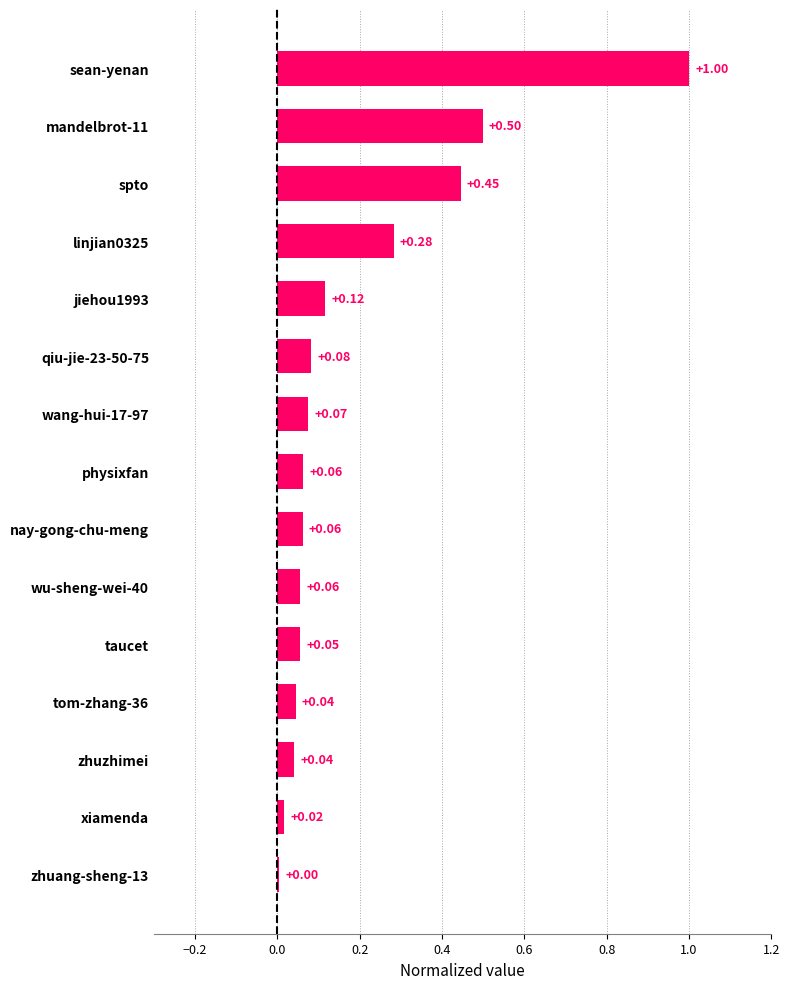

What is the sum of all values?

2.8